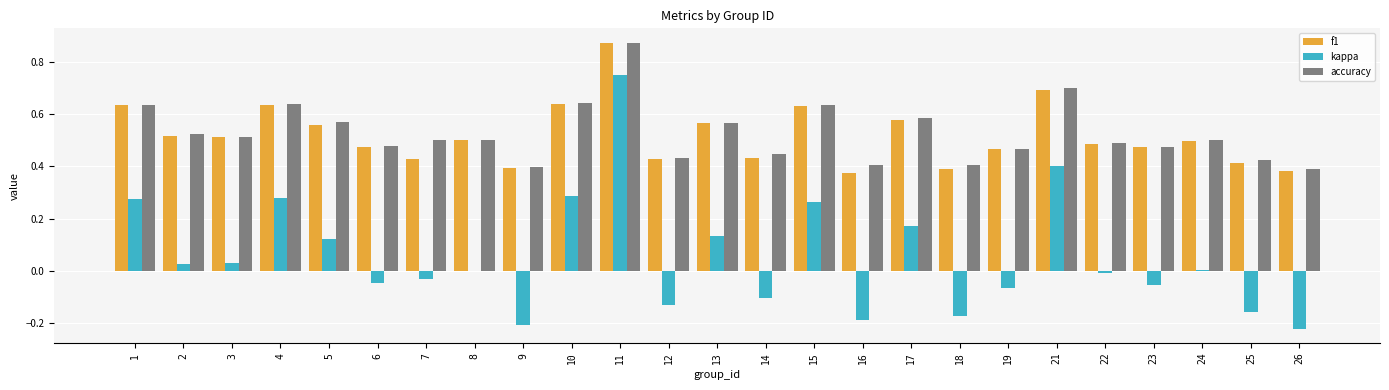

True or false: accuracy has a value of 0.7 at 7.

False